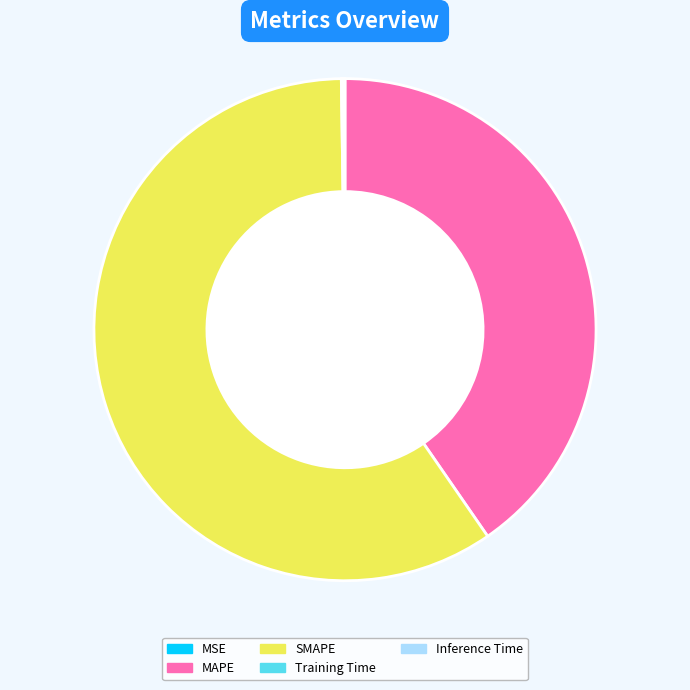

Is there a majority slice in this chart?

Yes